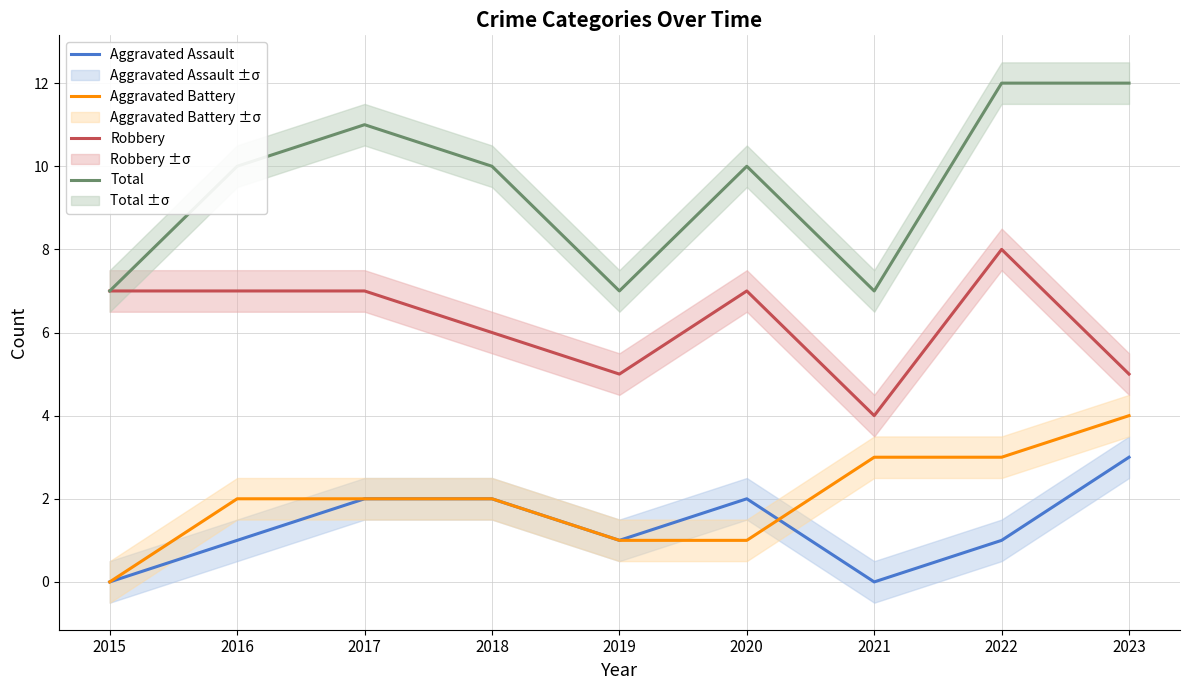

How many Aggravated Assault values are between 1 and 2?

6